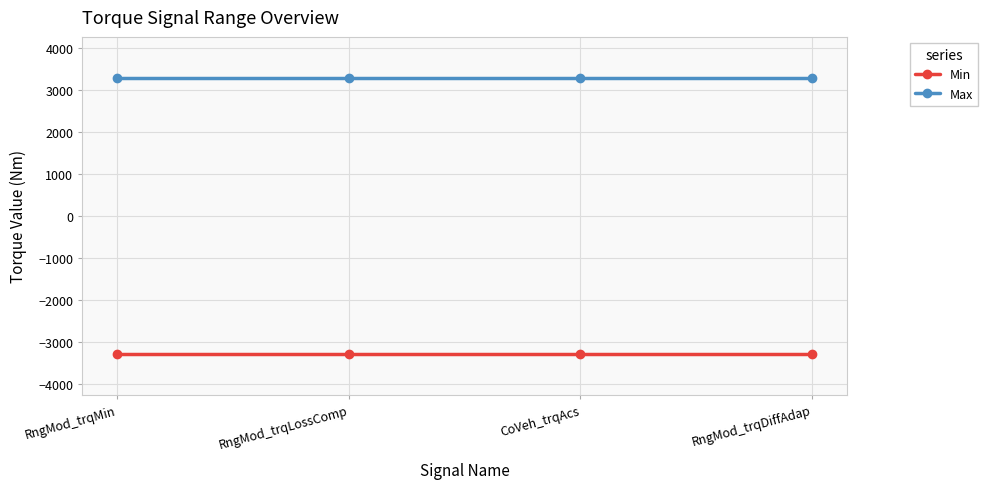

What is the label of the 2nd point from the right?

CoVeh_trqAcs